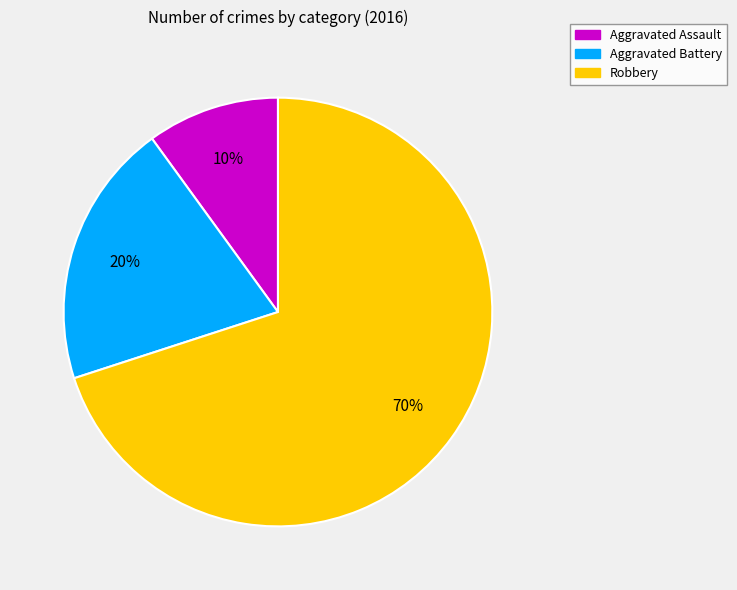

To the nearest percent, what is the average slice percentage?

33%